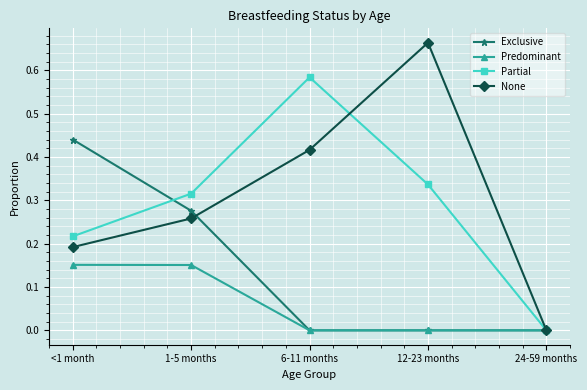

What is the total value across all series at 1-5 months?

1.0